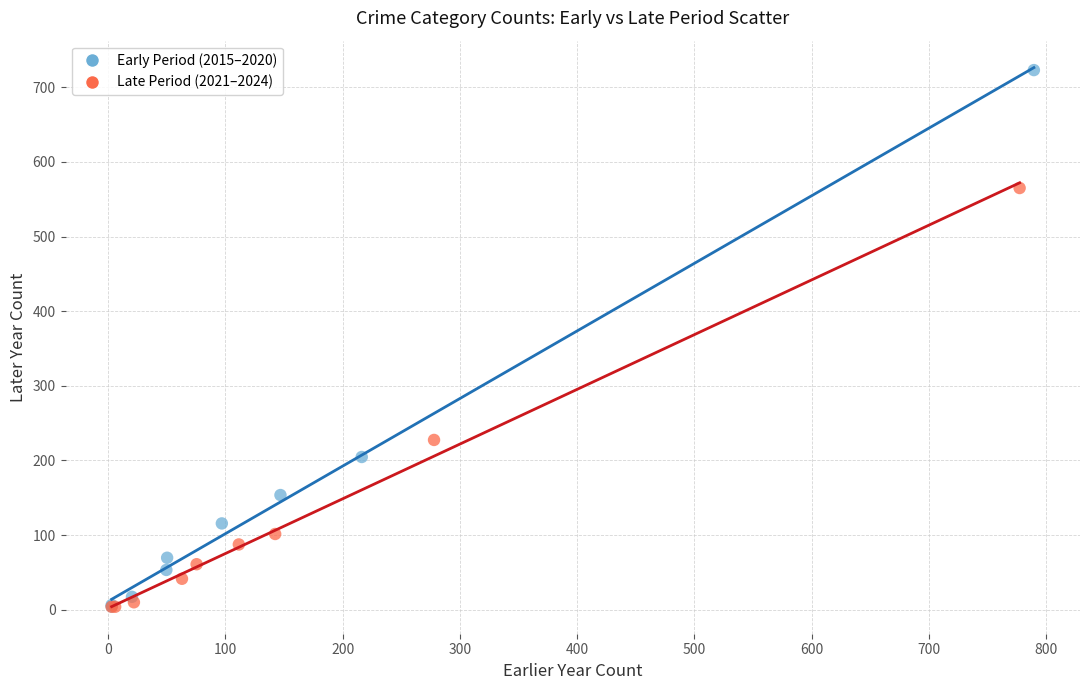

Which series contains the highest Y value?

Early Period (2015–2020)